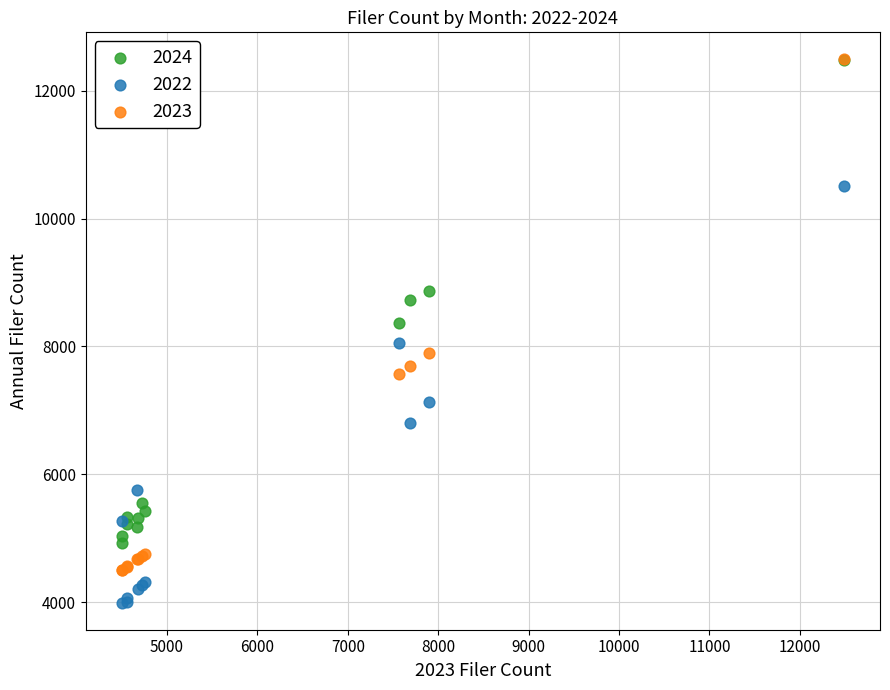

Which series has the widest spread of Y values?

2023